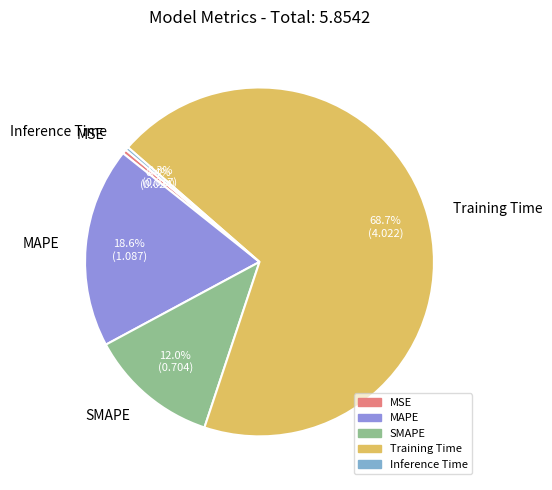

Is there any slice that represents more than half of the pie?

Yes